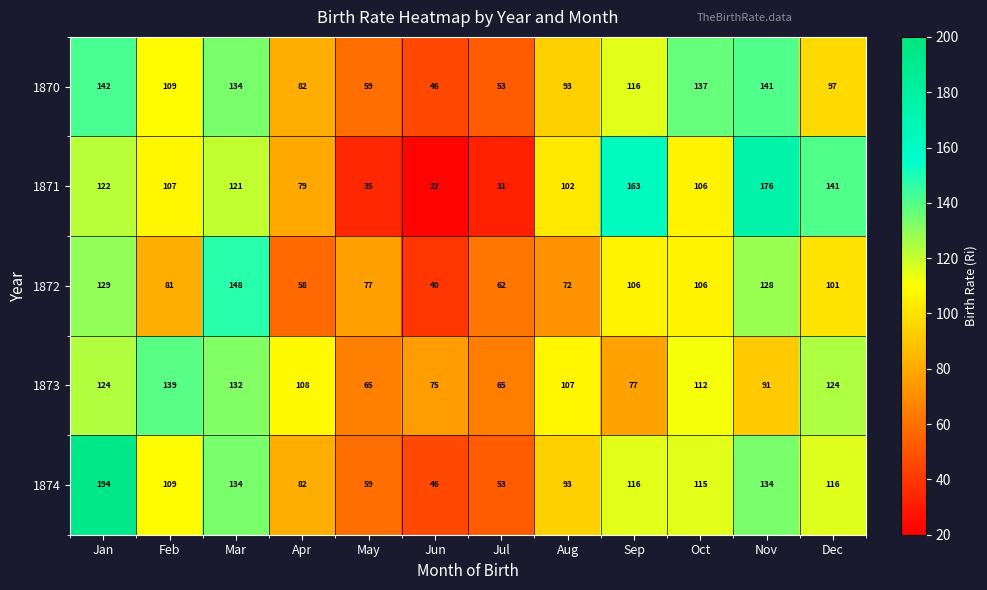

At how many categories does at least one series exceed 184?

1